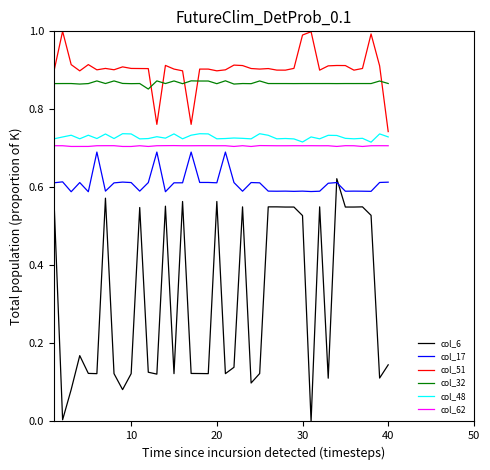

True or false: col_17 and col_6 intersect in this chart.

True